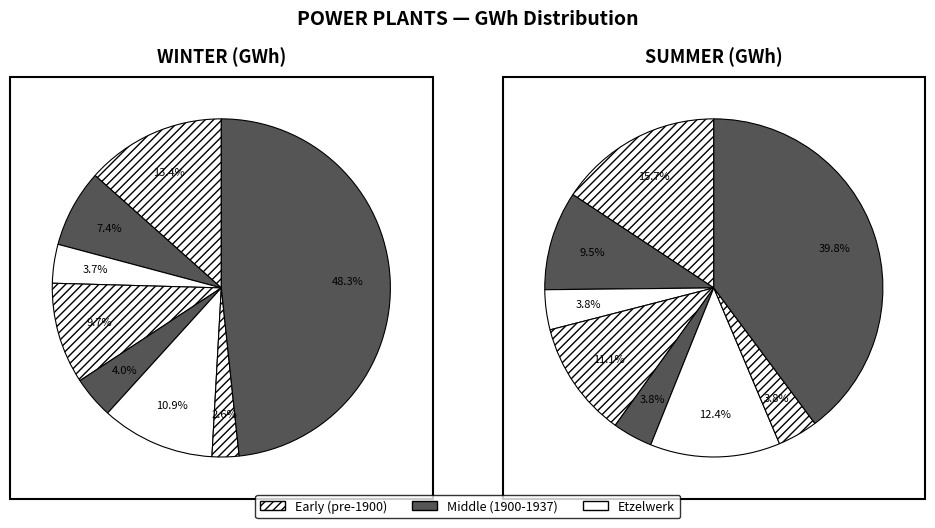

What percentage is the 7 slice, to the nearest percent?

48%